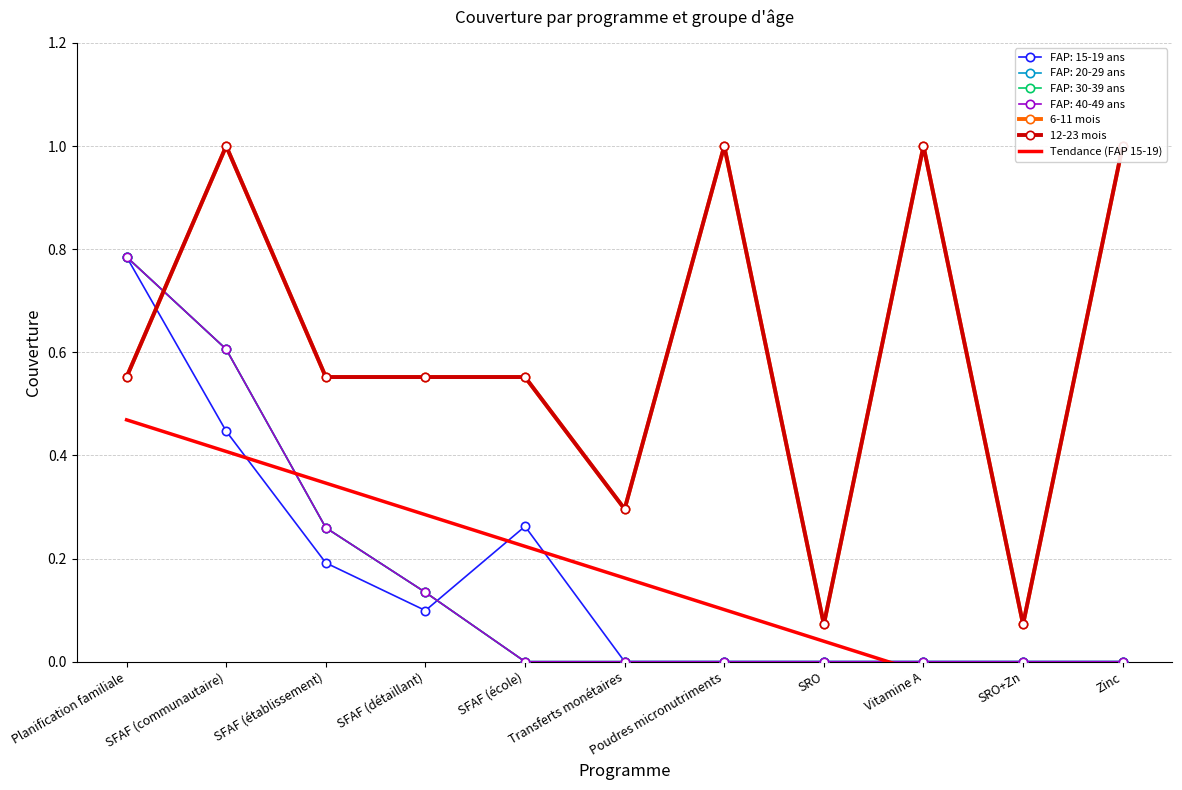

What is the lowest value of the Tendance (FAP 15-19) series?

-0.1